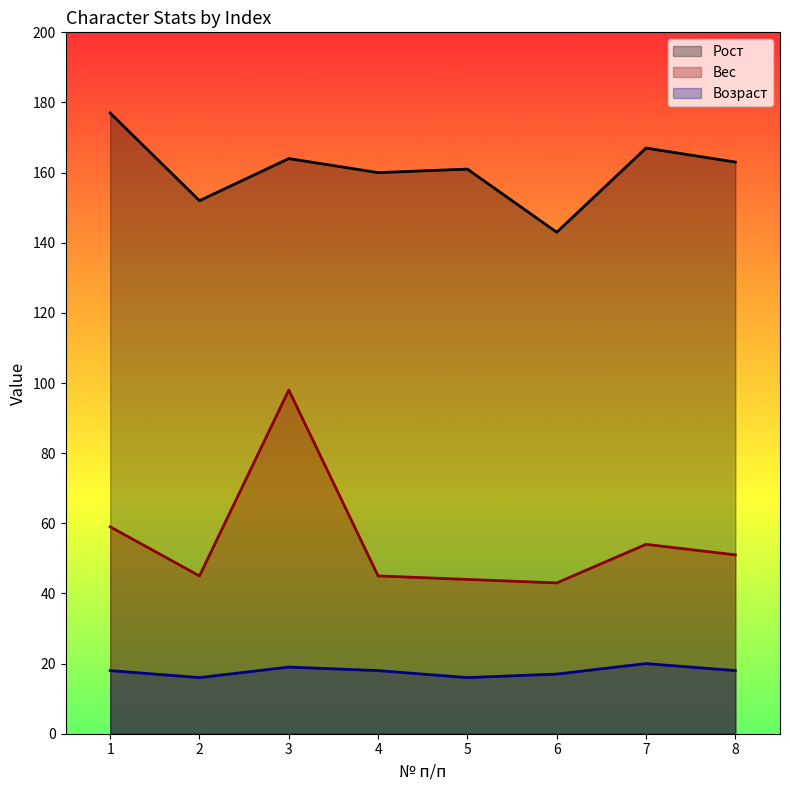

Which category has the highest value across all series?

1